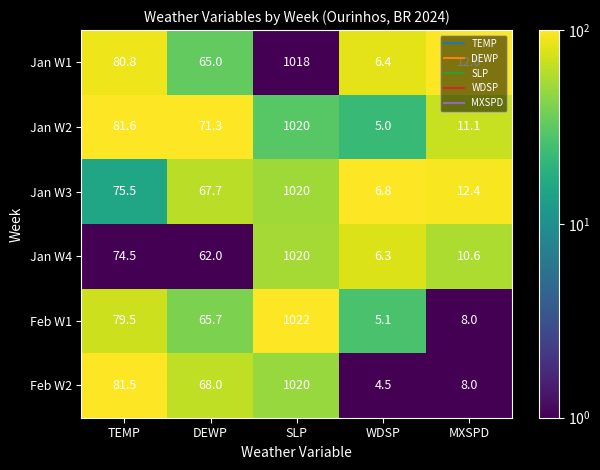

What is the approximate value of Jan W4 at WDSP?

6.3